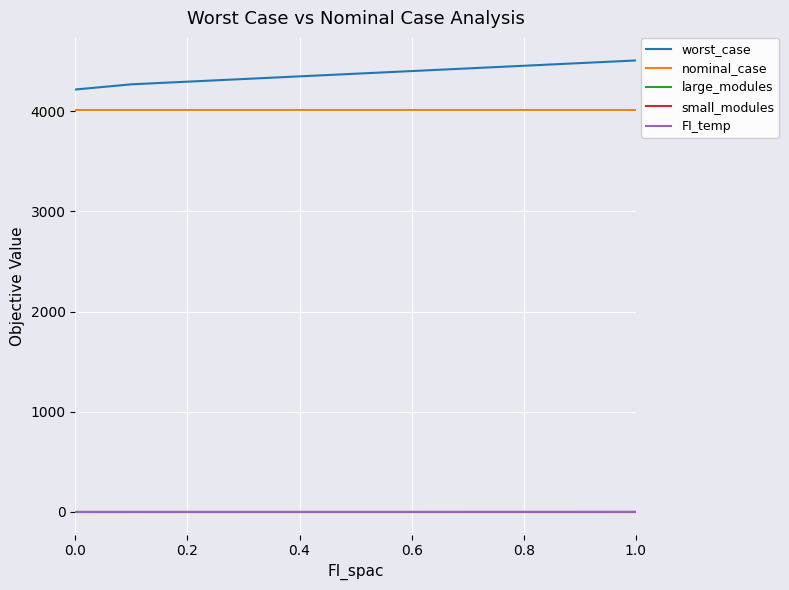

True or false: worst_case and nominal_case cross at least once.

False